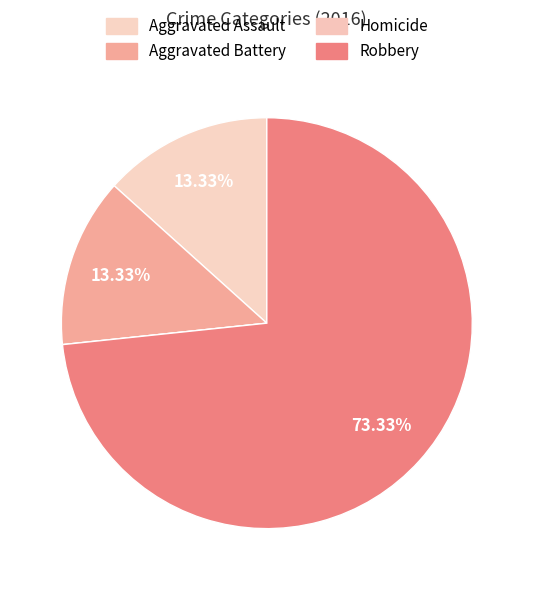

Rank the categories by value from lowest to highest.

Homicide, Aggravated Assault, Aggravated Battery, Robbery